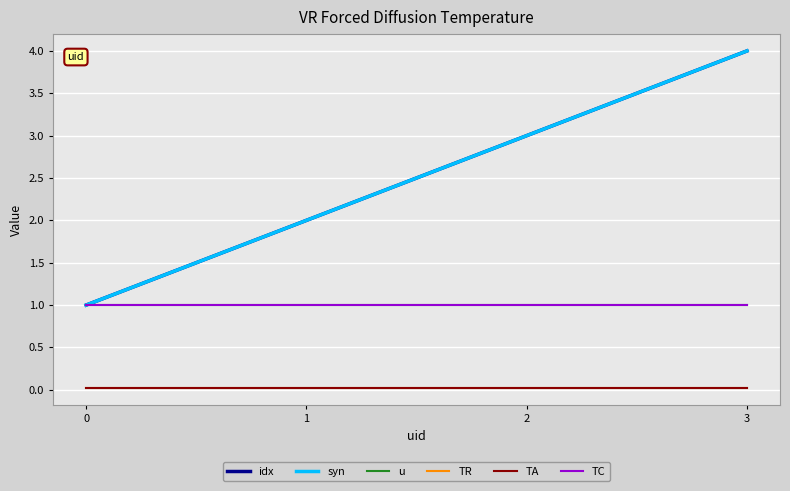

True or false: syn has more than 2 points higher than both neighbors.

False